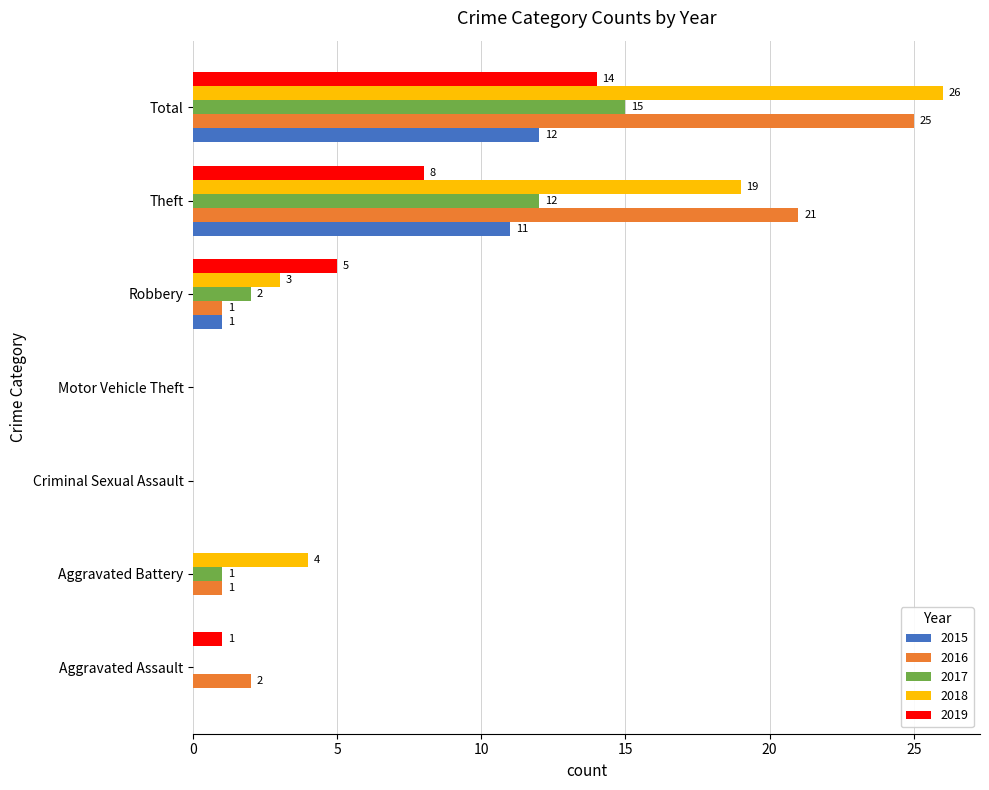

Where is 2017 nearest to the value 7?

Robbery